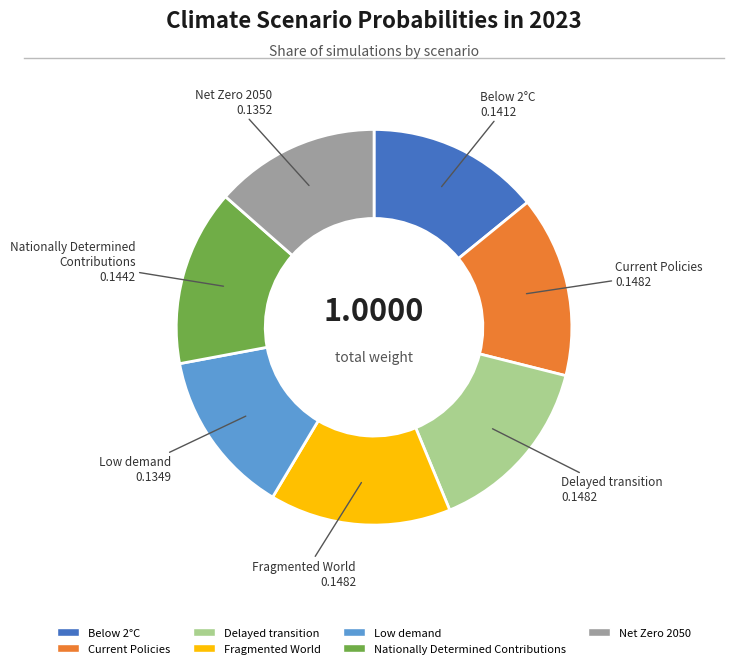

Combined, do Fragmented World and Below 2°C account for over 50%?

No